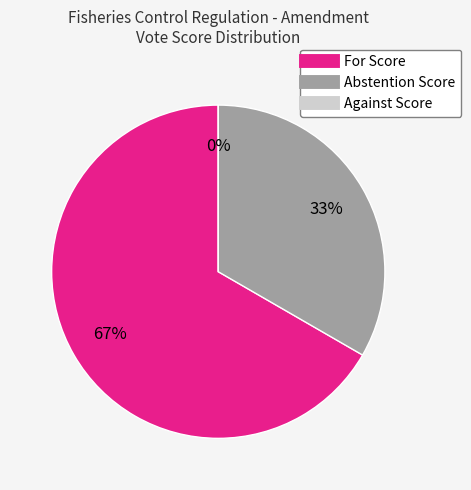

What is the ratio of the value at Abstention Score to the value at For Score?

0.5